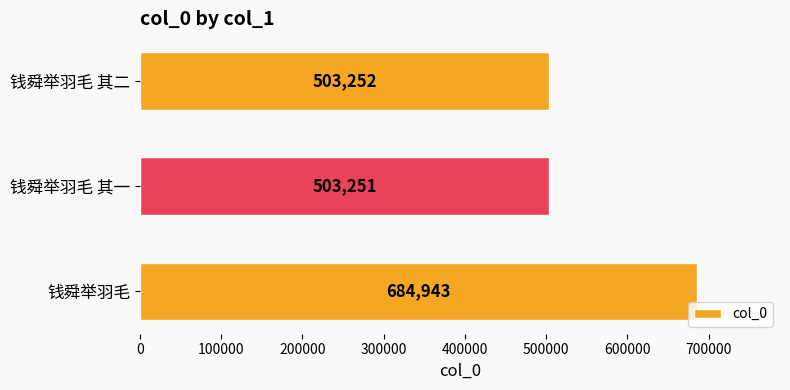

Reading bottom to top, extract all data points from this chart.

684943	503251	503252